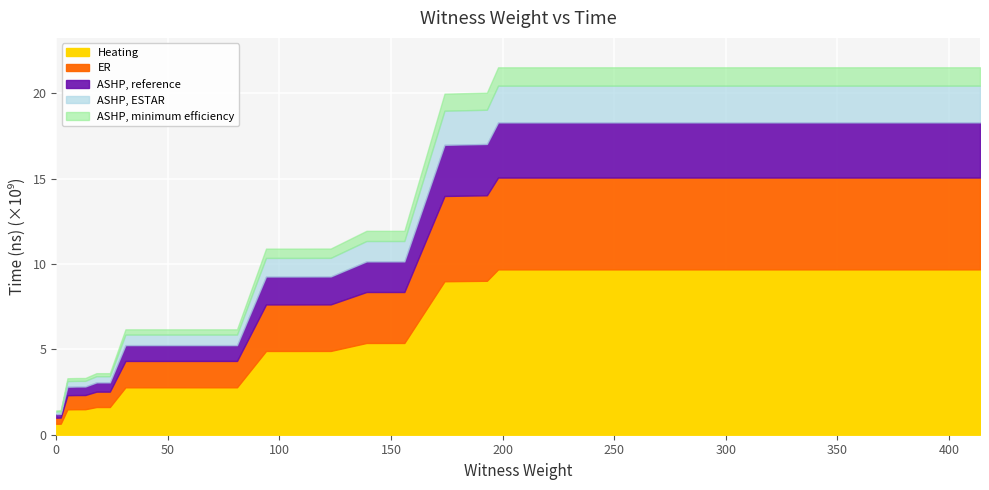

Reading right to left, transcribe all the data shown in this chart.

21526669100	21526536900	21526340300	21526102100	21525944900	21525791600	21525588800	21525517800	21525368300	21525106900	20040641500	19981609100	11945284700	11945130400	10908049000	10903765800	10903583000	6174758900	6174609200	6174489000	6174332300	6174188500	6174026200	3606591300	3606320600	3322415400	3320811900	3307662200	1437735200	1423706500